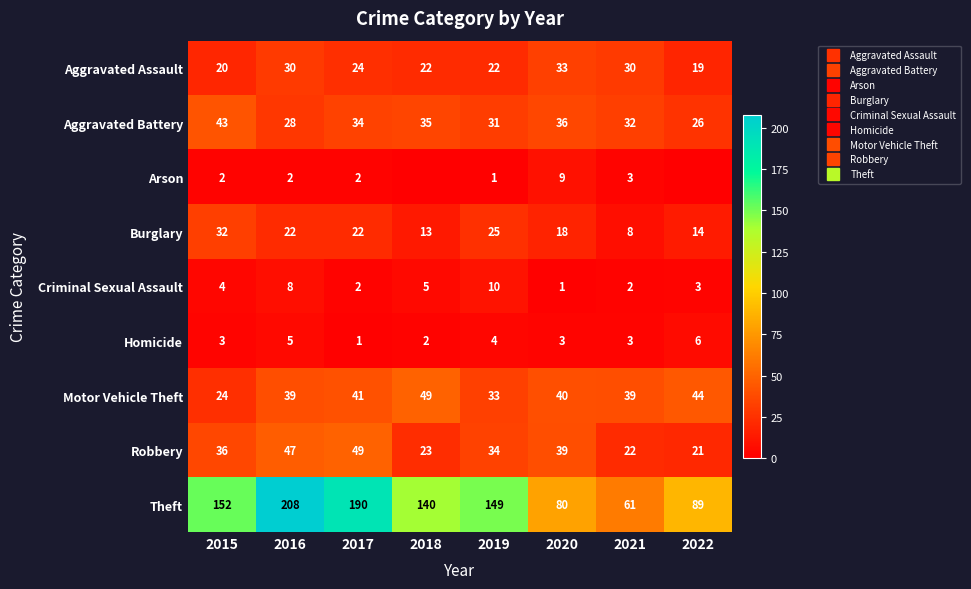

How many distinct data groups are displayed?

9